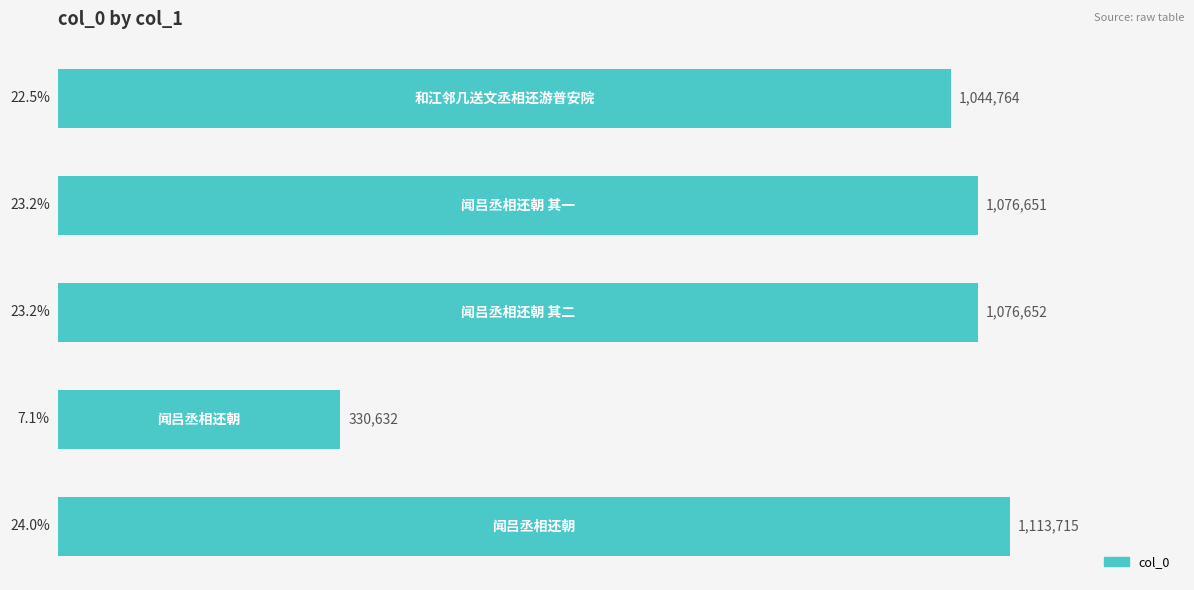

What is the minimum value shown in the chart?

330632